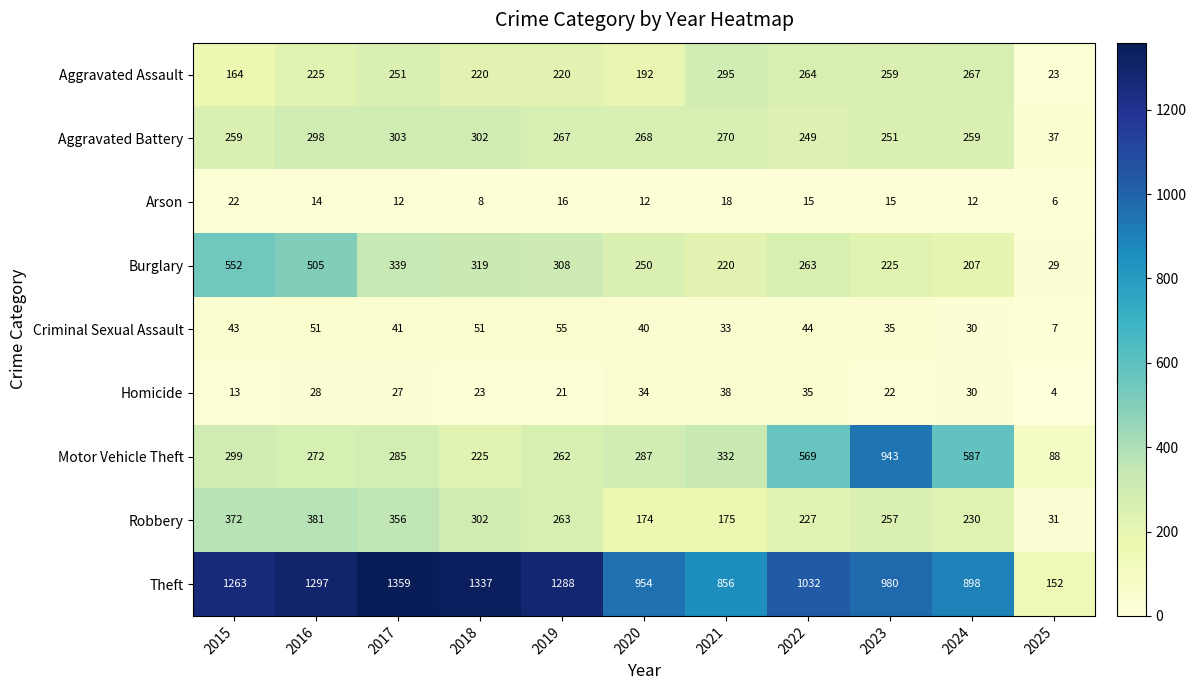

What is the minimum value for Aggravated Assault?

23